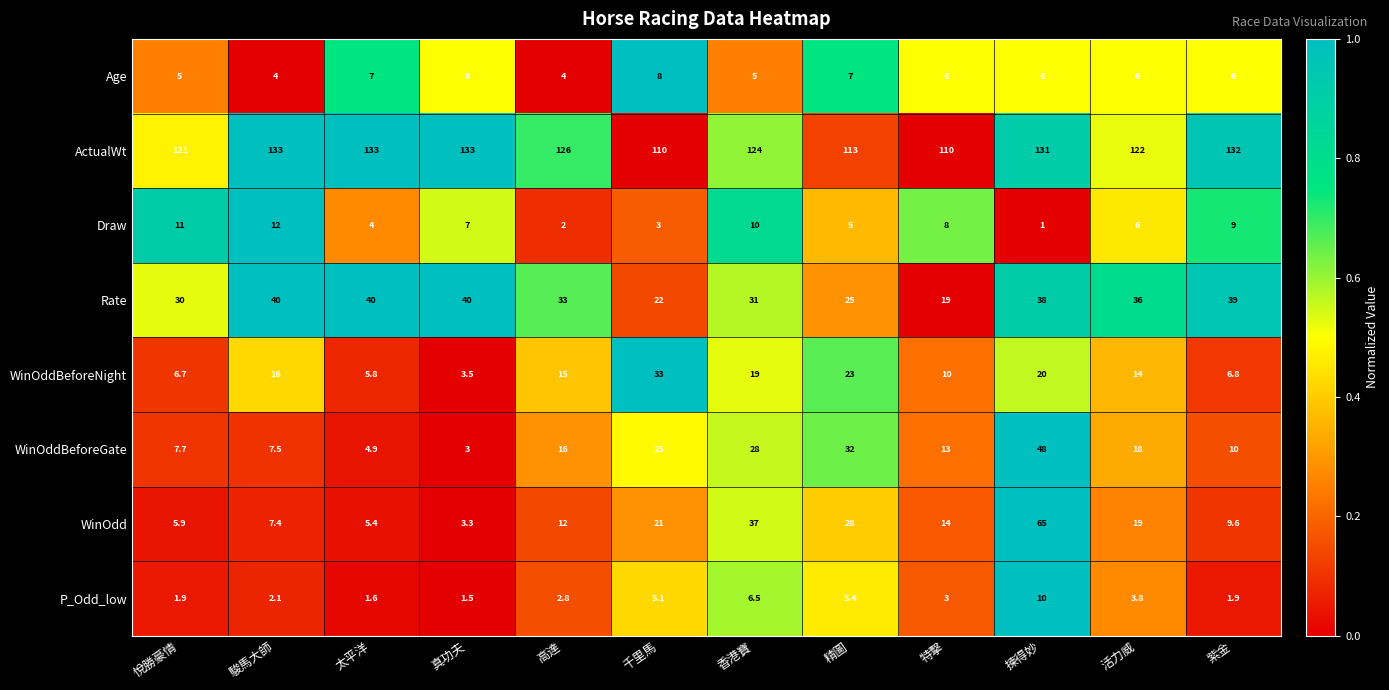

What is the average value of the ActualWt series?

124.0